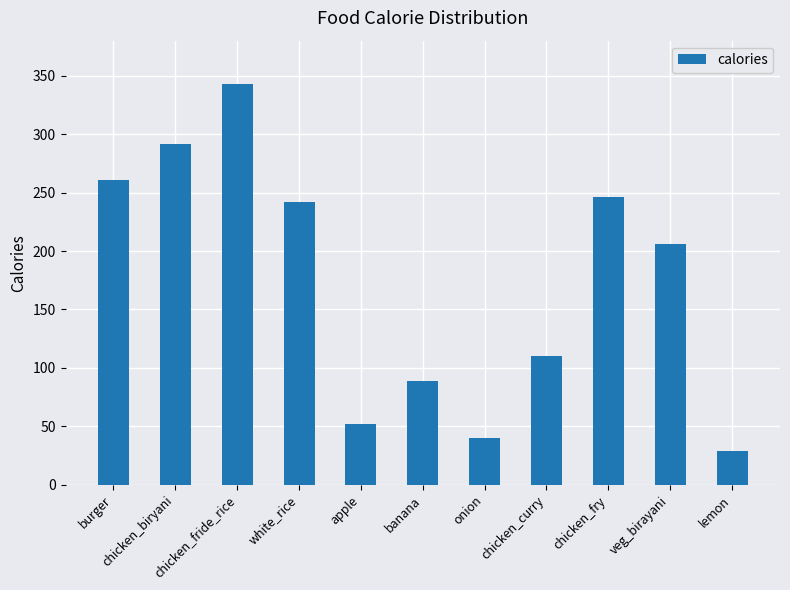

Which has a higher value, lemon or chicken_fride_rice?

chicken_fride_rice